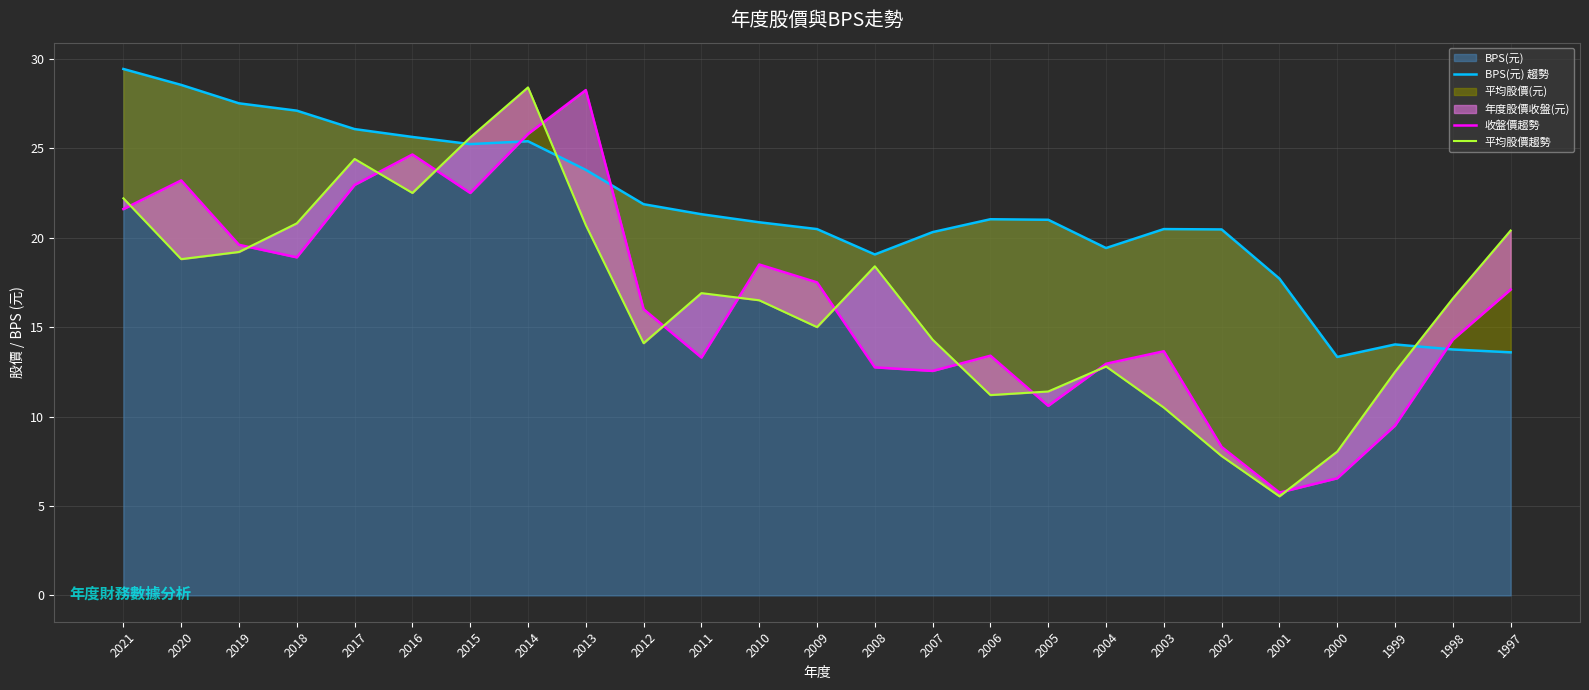

In 平均股價趨勢, how many points are lower than both neighbors (excluding endpoints)?

6